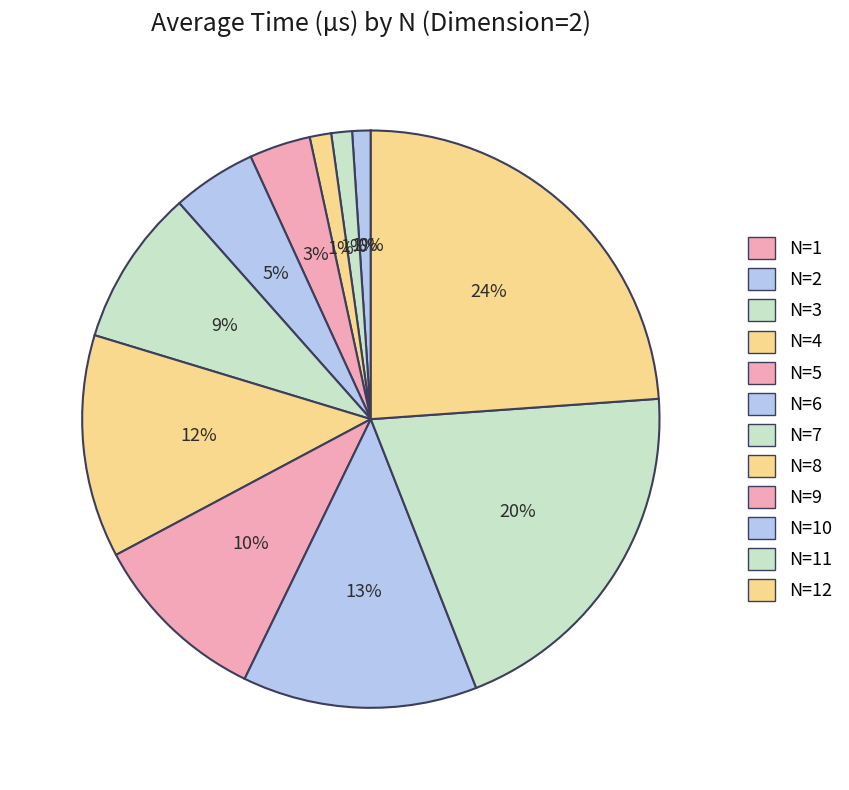

Count the number of slices in the pie.

12